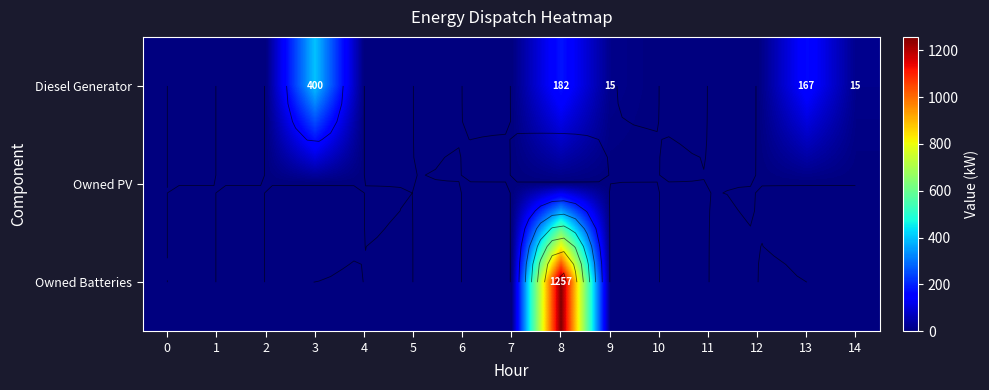

At which category does the chart reach its peak across all series?

8